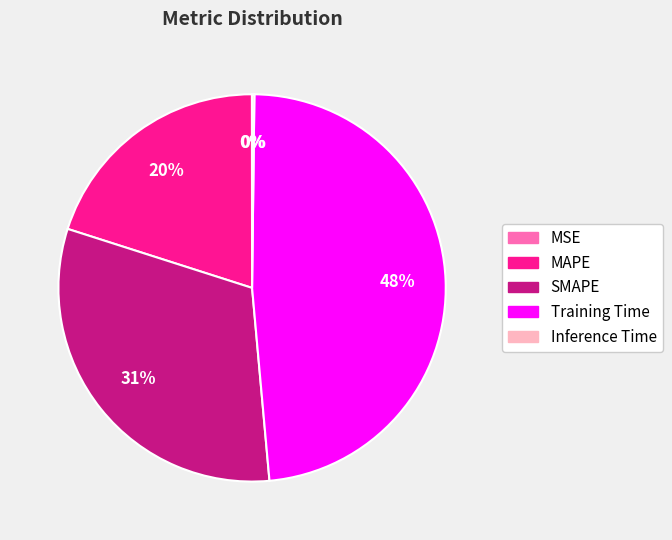

Is the sum of MAPE and SMAPE greater than half?

Yes